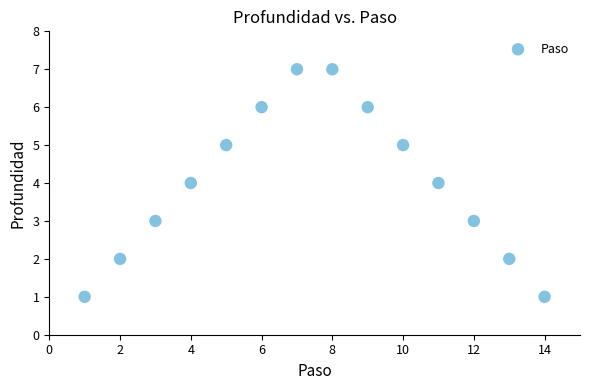

What is the range of X values (max minus min)?

13